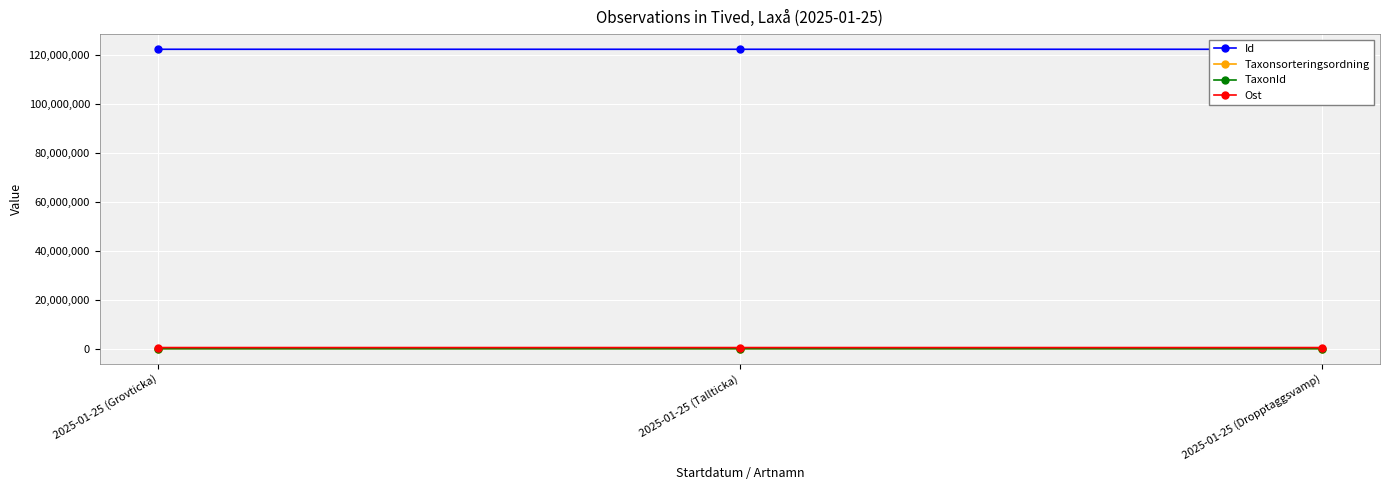

Read the TaxonId value at 2025-01-25 (Grovticka), to the nearest 100.

5400